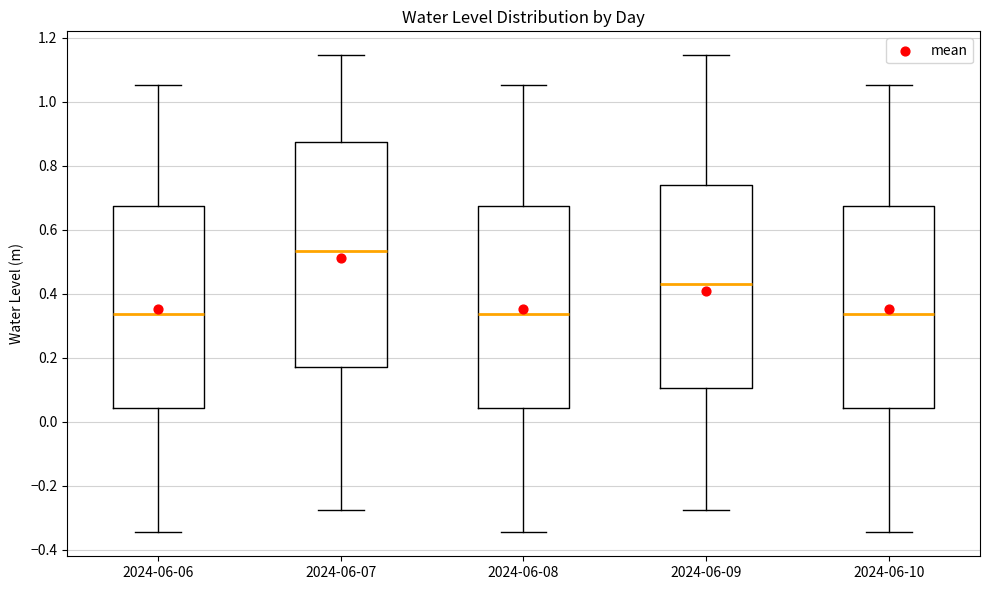

Which box is the tallest, from its lower edge to its upper edge?

2024-06-07